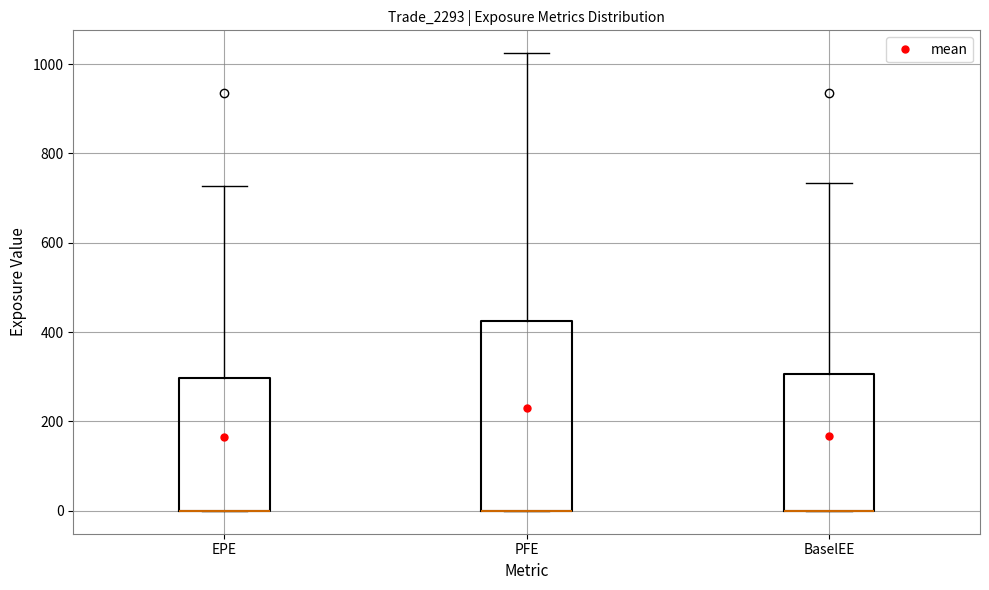

Reading left to right, read every box against the y-axis: the position of its median line, the range the box covers, and the ends of its whiskers. The values are not printed on the chart, so give them approximately, as read against the axis.

EPE: median 0 (drawn on the box's lower edge), box 0 to 300, whiskers 0 to 720
PFE: median 0 (drawn on the box's lower edge), box 0 to 420, whiskers 0 to 1020
BaselEE: median 0 (drawn on the box's lower edge), box 0 to 300, whiskers 0 to 740